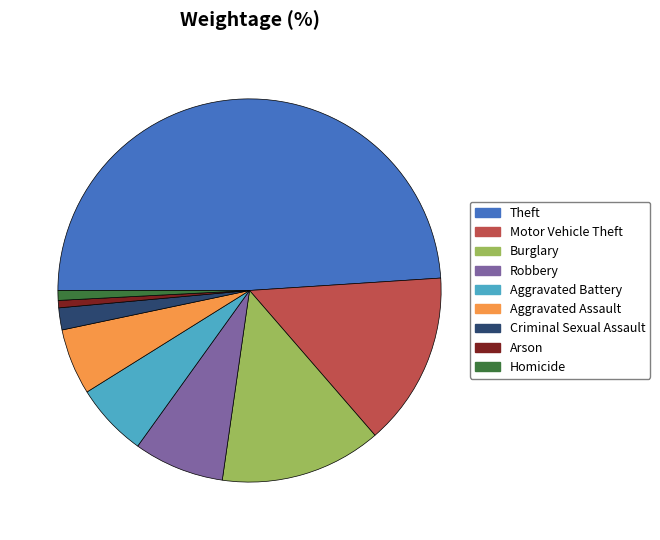

True or false: Criminal Sexual Assault accounts for 2% of the total.

True